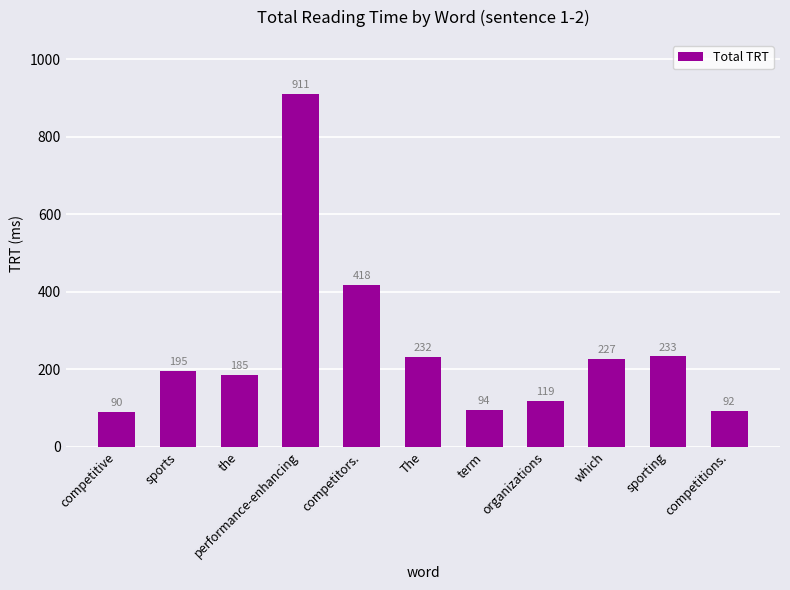

Does the chart contain any negative values?

No